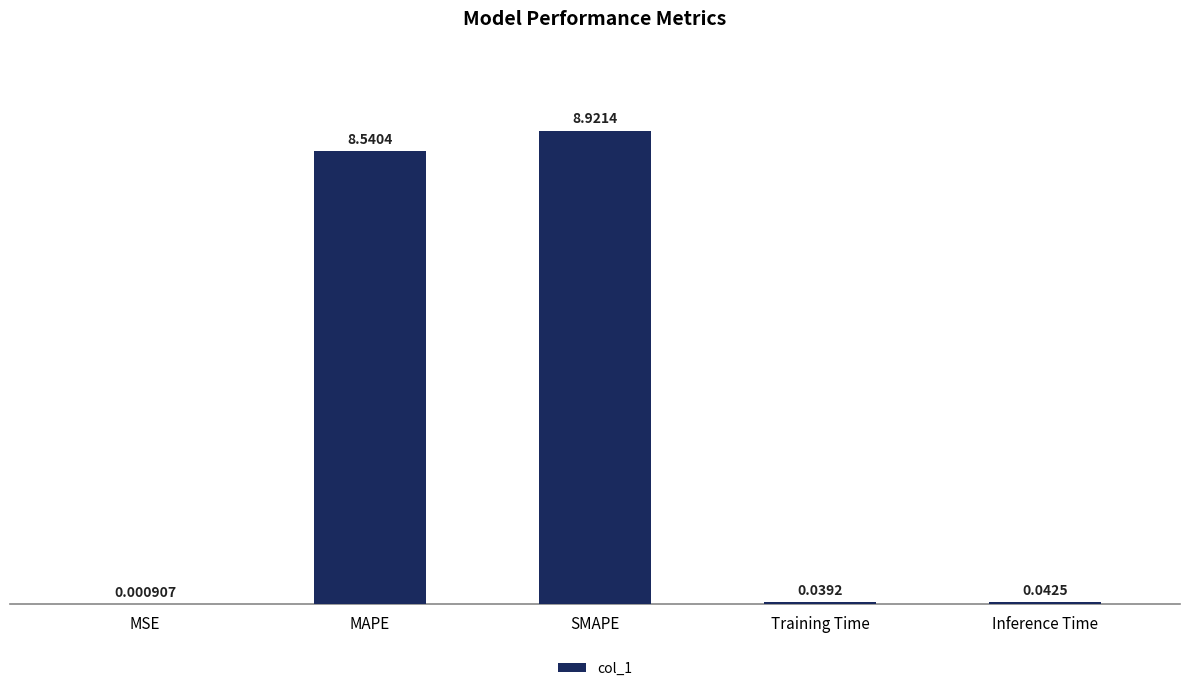

Between MSE and MAPE, which is larger?

MAPE